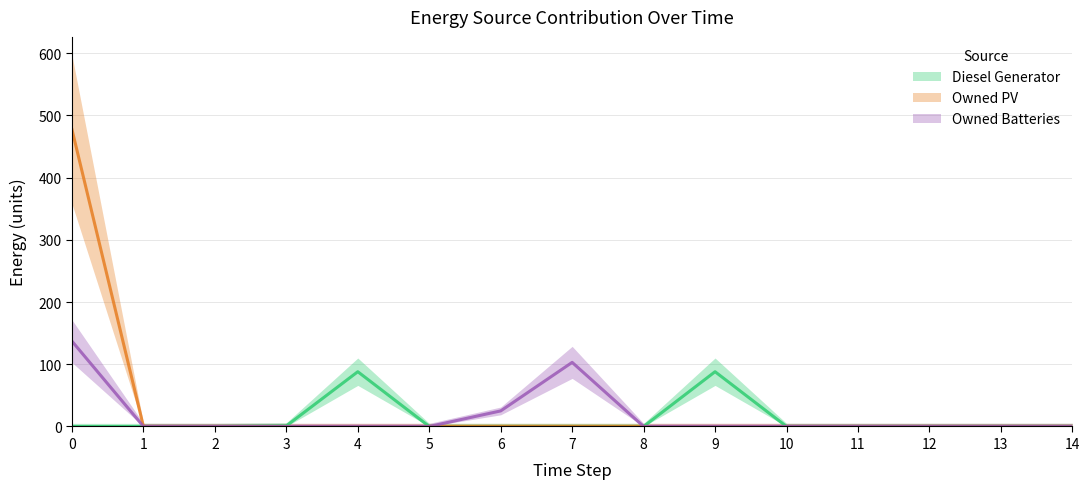

At how many categories does at least one series exceed 372?

1